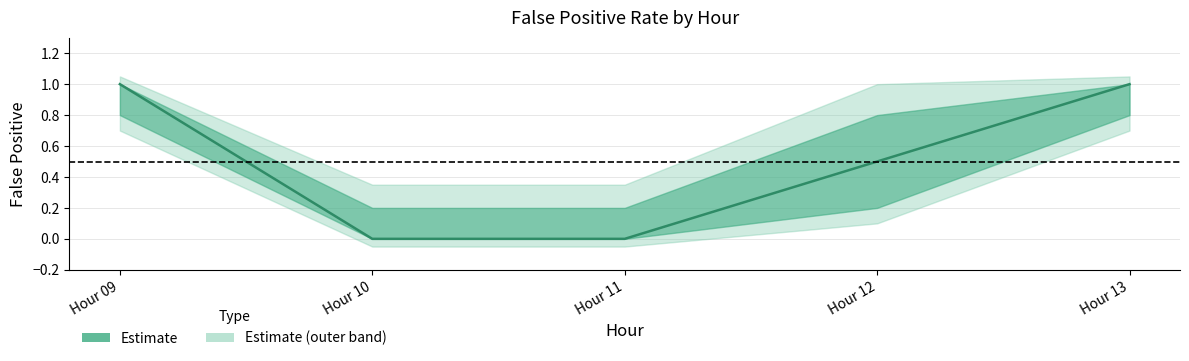

Which label corresponds to the largest value in the chart?

9